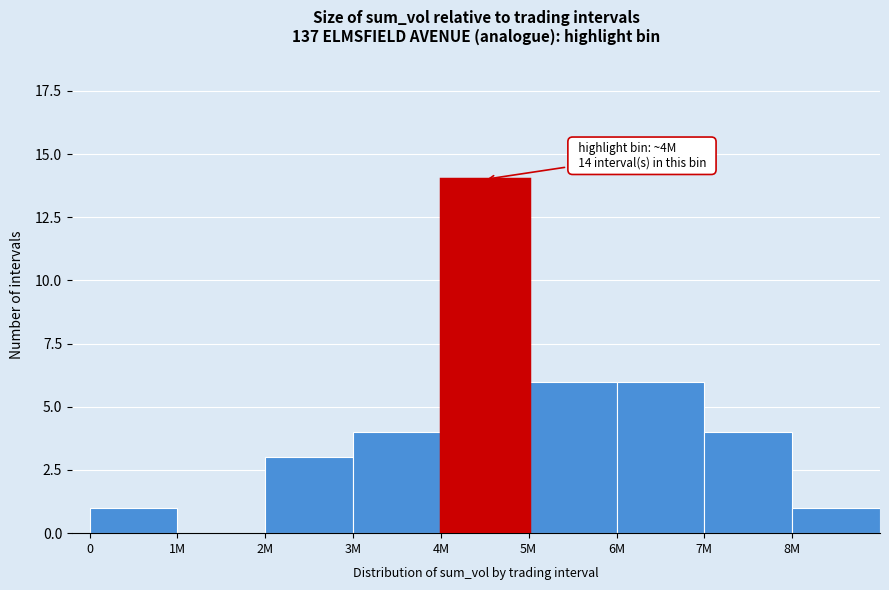

Reading left to right, transcribe all the data shown in this chart.

0=1	1M=0	2M=3	3M=4	4M=14	5M=6	6M=6	7M=4	8M=1